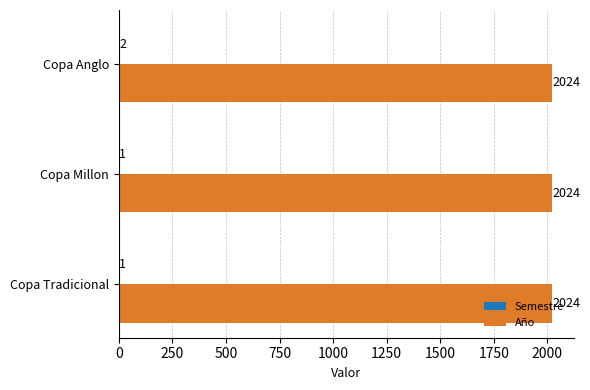

Which series has the largest total across all categories?

Año